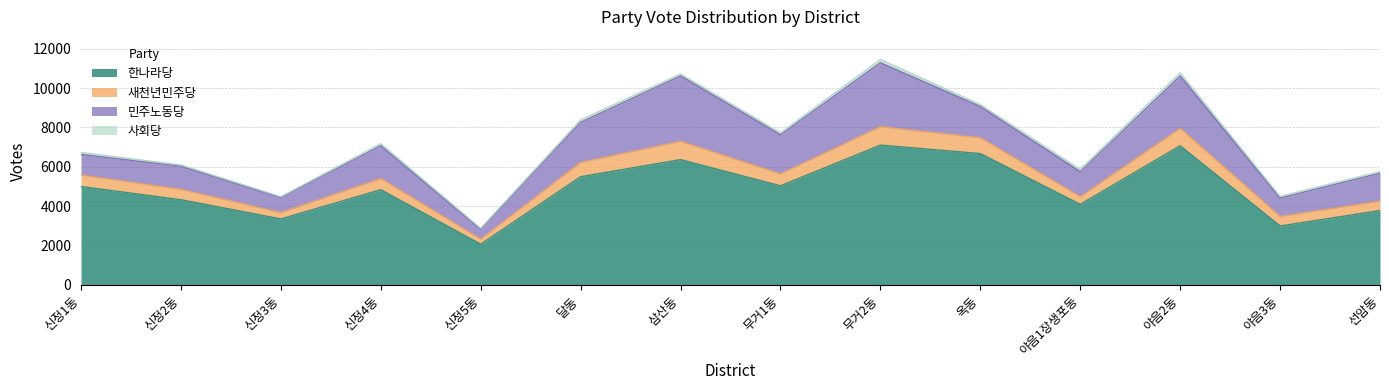

Which series has the largest total across all categories?

한나라당